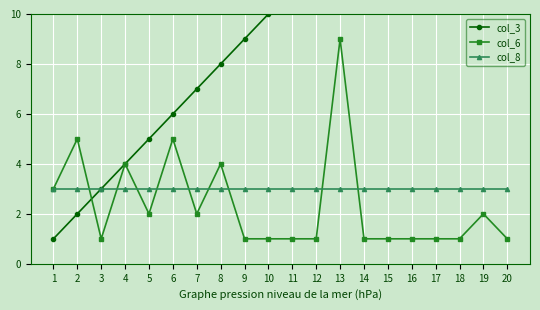

How many data points does each series have?

20